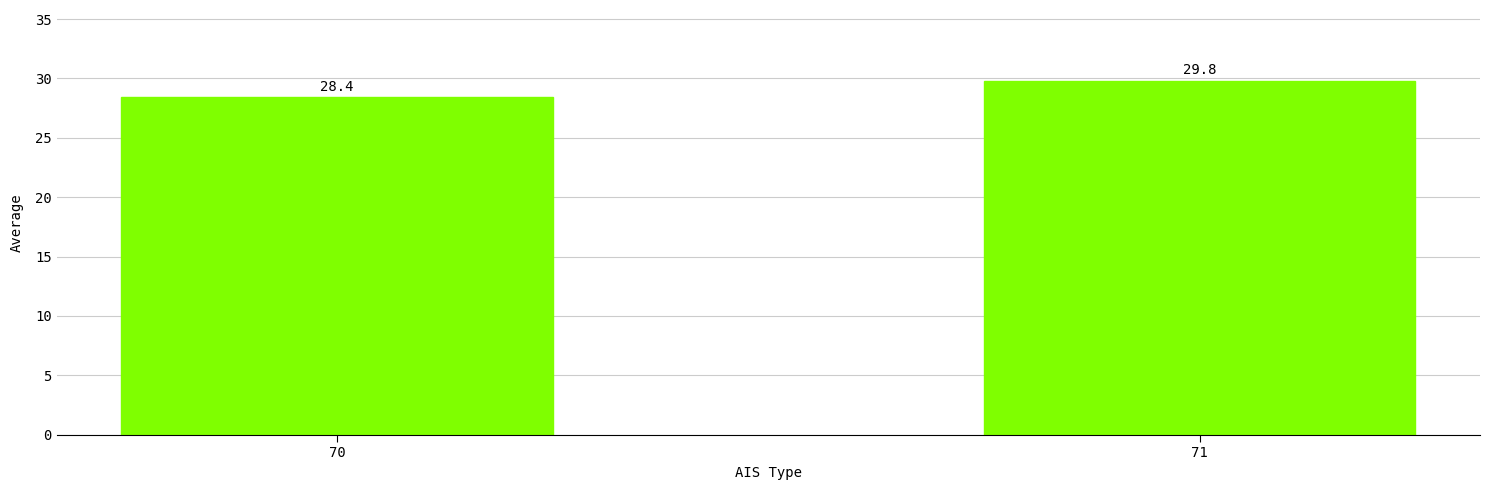

Reading left to right, list all the values displayed in this chart.

28.4	29.8